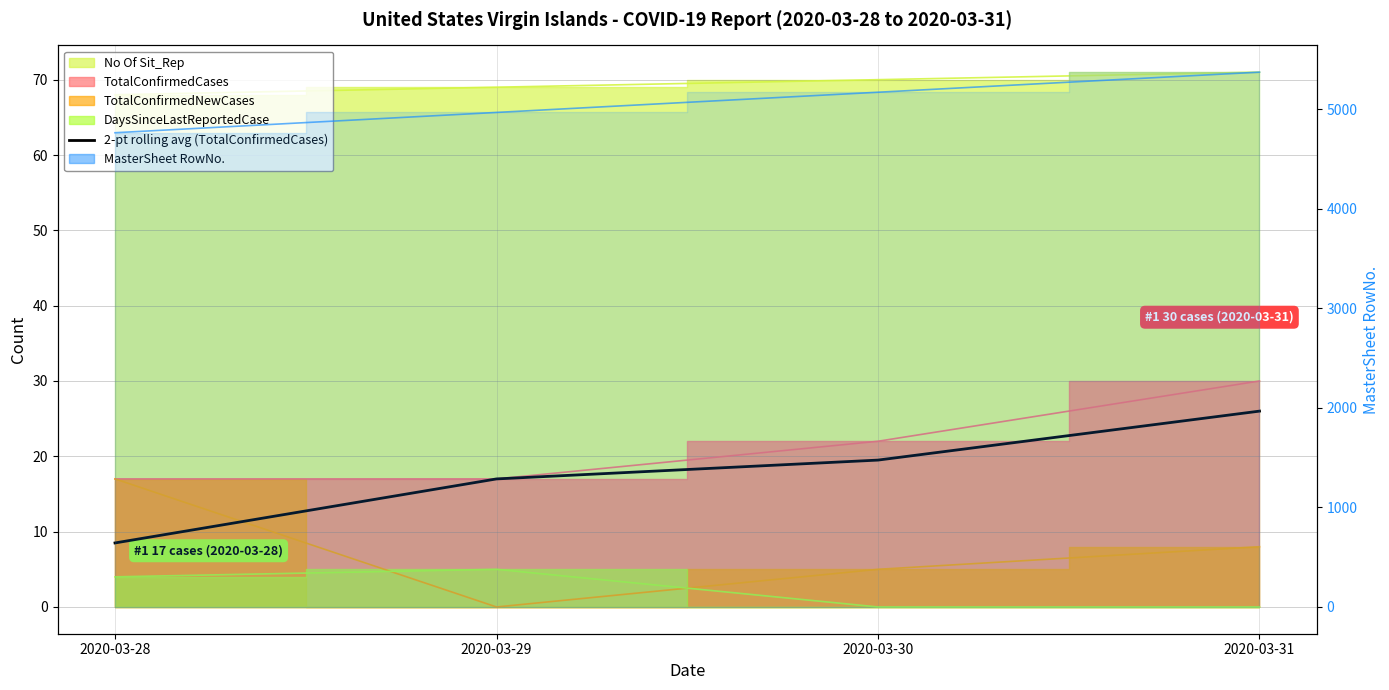

Approximately how many times larger is the value at 2020-03-30 compared to 2020-03-29?

1.1